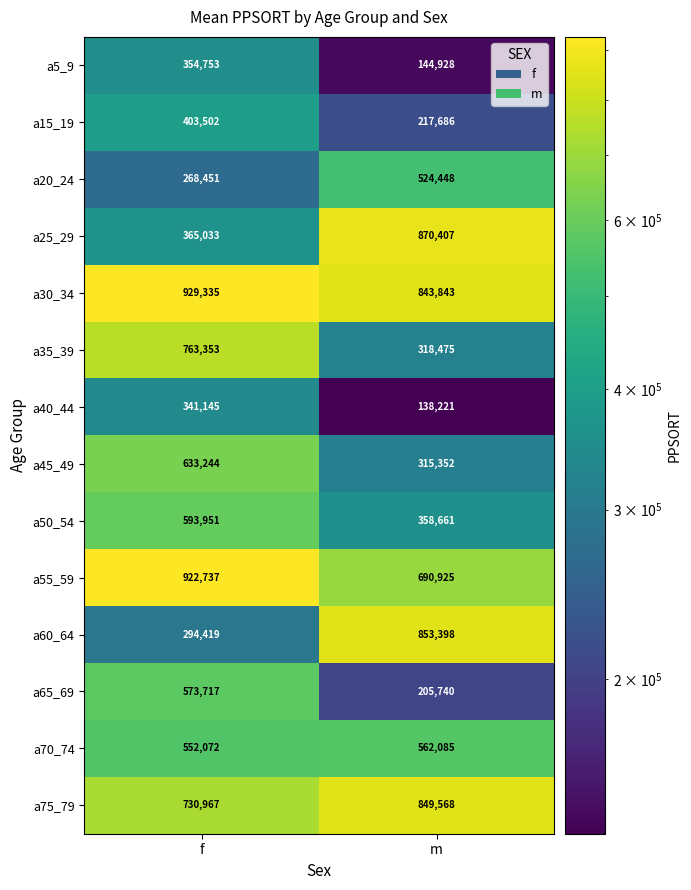

At m, list the series in order from largest to smallest.

a25_29, a60_64, a75_79, a30_34, a55_59, a70_74, a20_24, a50_54, a35_39, a45_49, a15_19, a65_69, a5_9, a40_44